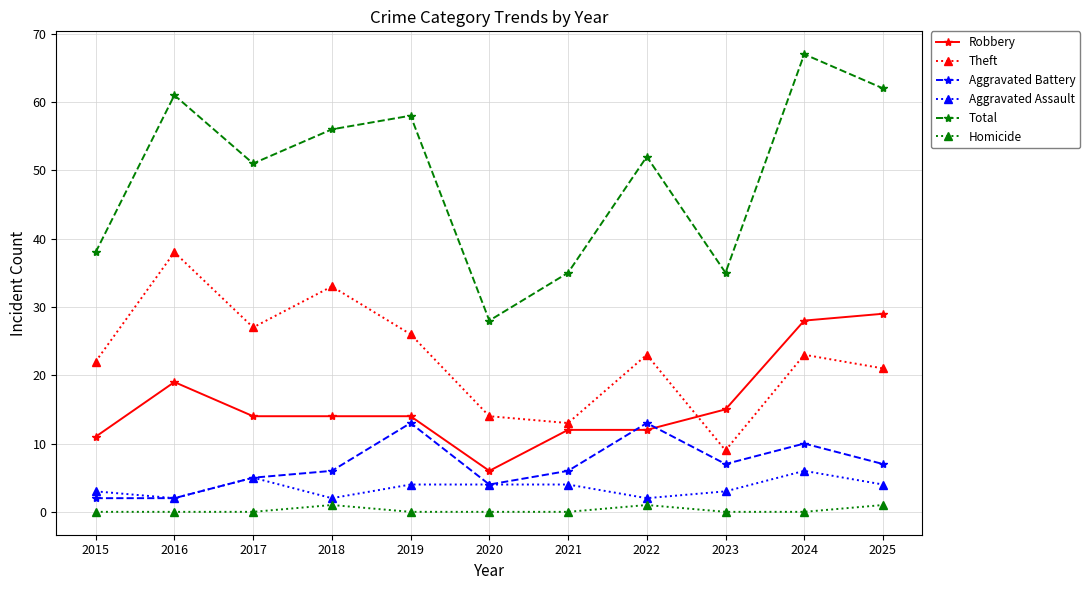

How many interior local valleys does the Theft series have?

3